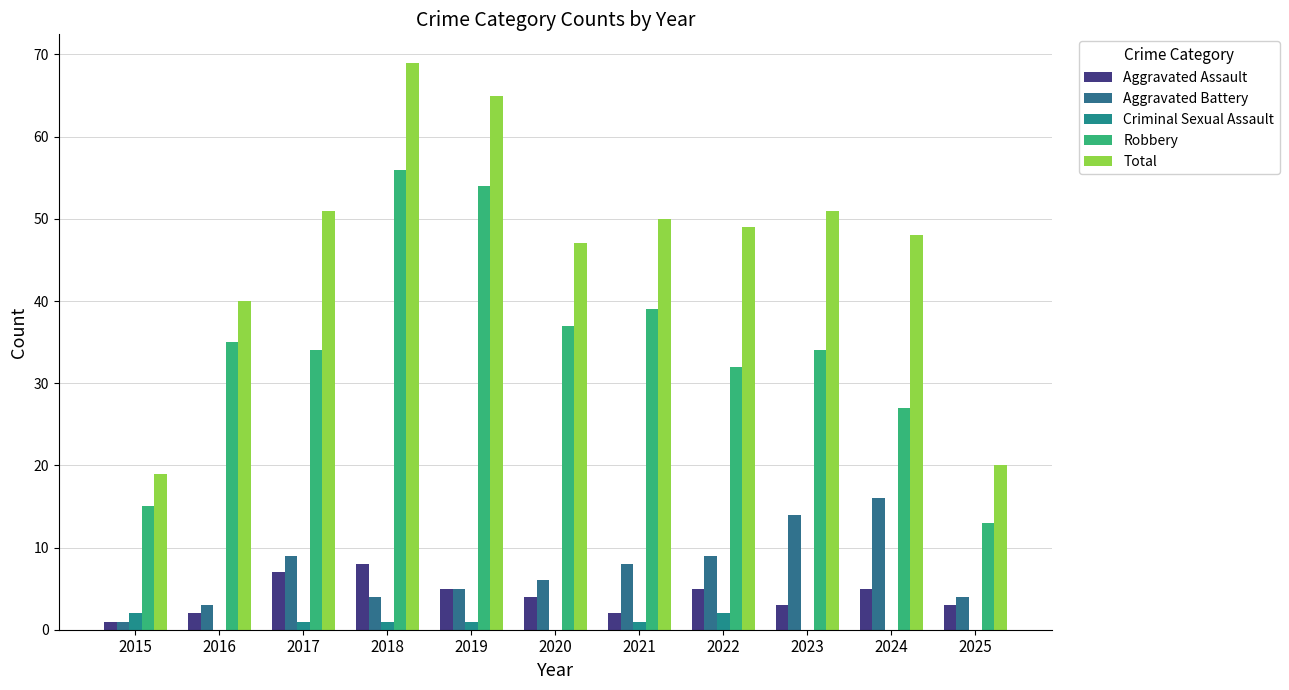

Are the bars grouped side by side (vs. stacked)?

Yes